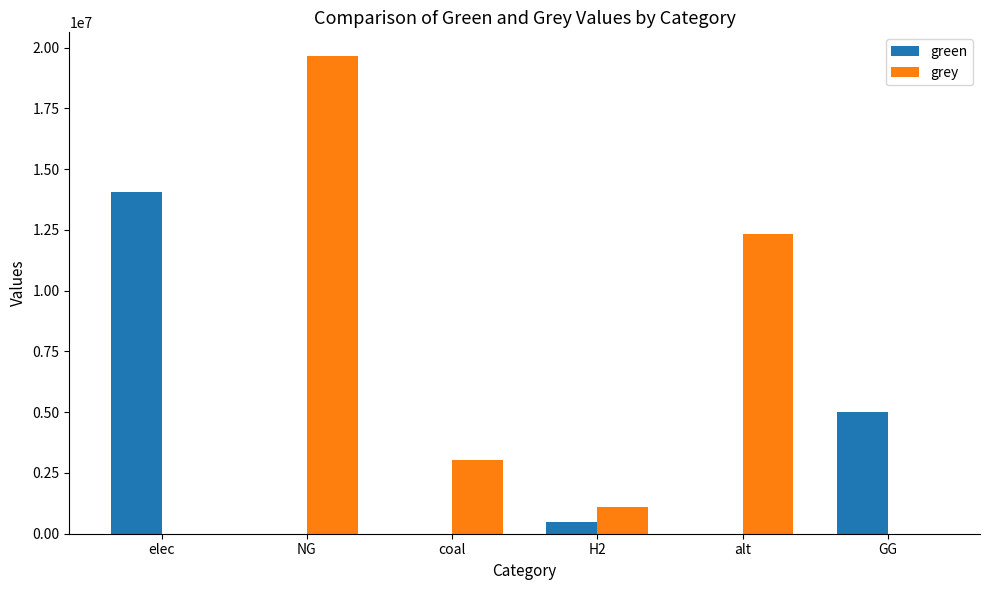

At which category is the sum across all series the highest?

NG